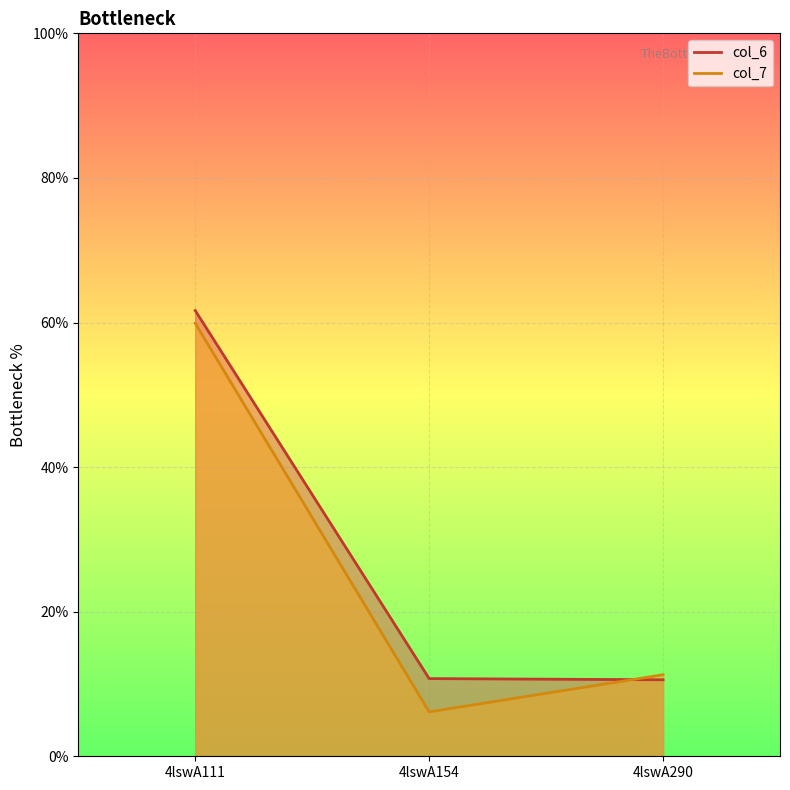

List the labels in order of col_7 value, smallest first.

4lswA154, 4lswA290, 4lswA111